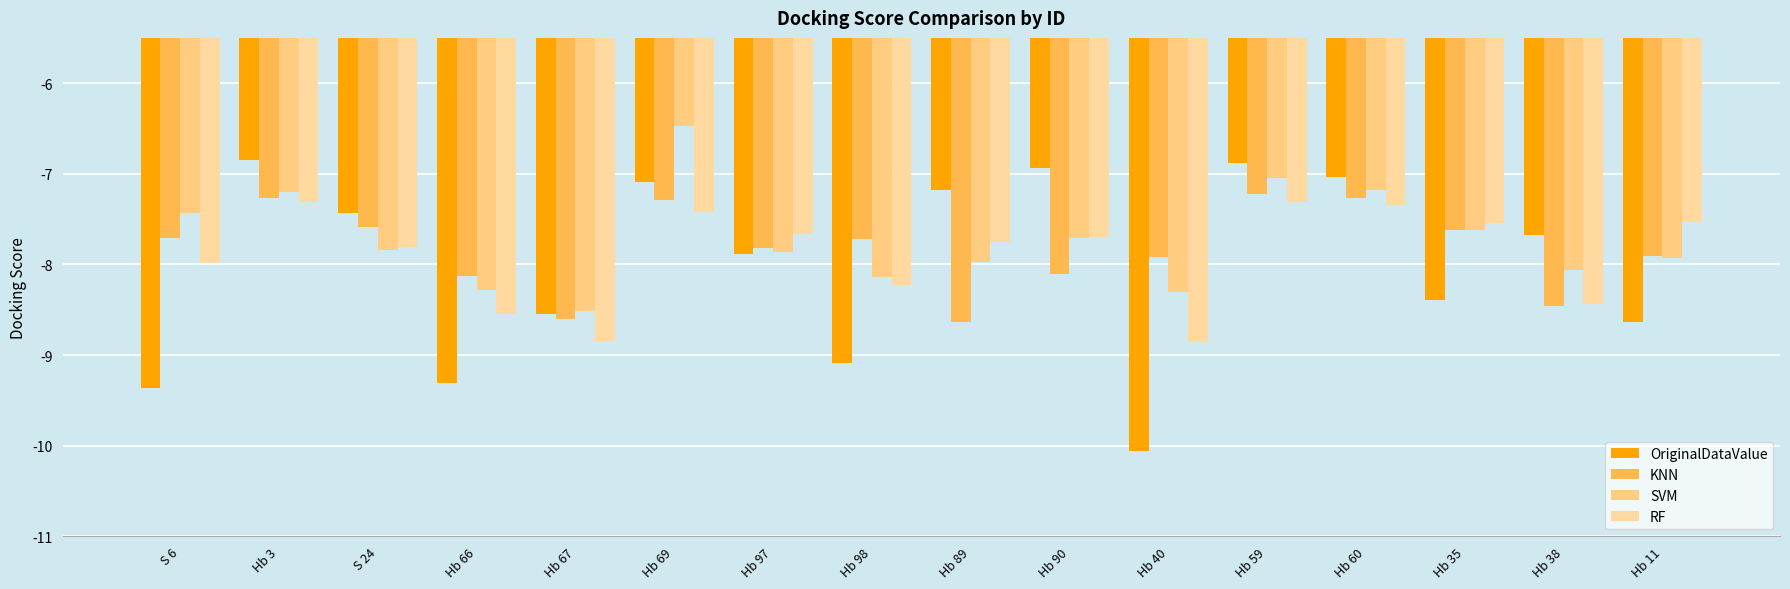

What is the approximate value of SVM at Hb 97?

-7.9